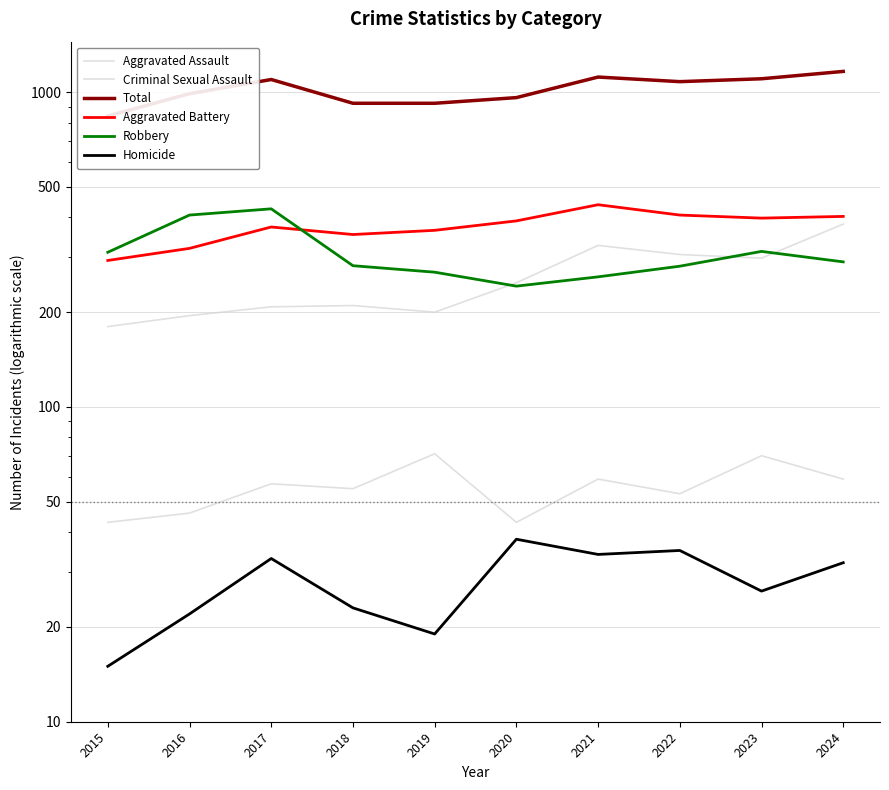

List the series in order of their peak value, lowest first.

Homicide, Criminal Sexual Assault, Aggravated Assault, Robbery, Aggravated Battery, Total